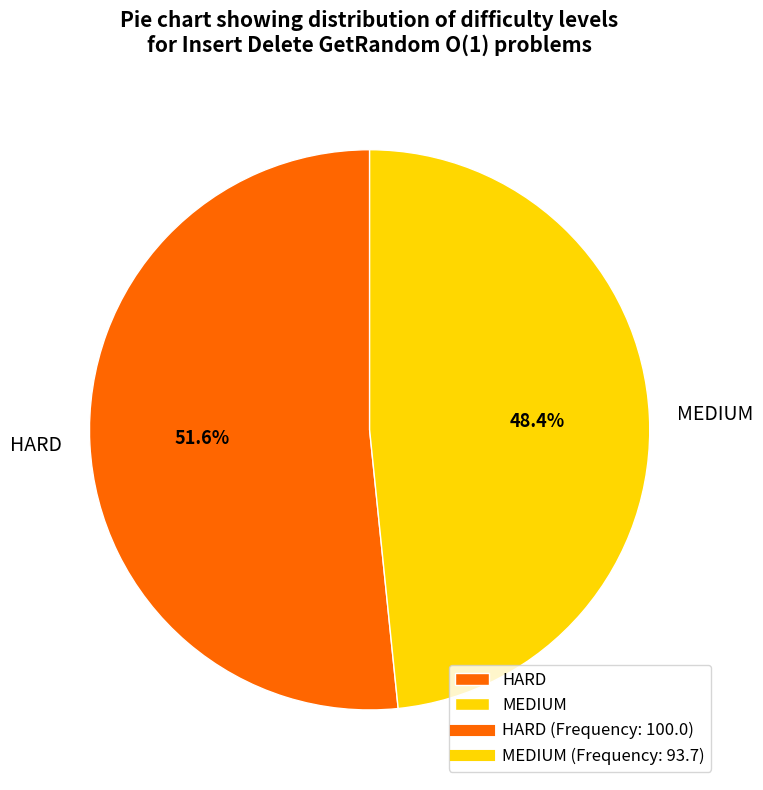

The MEDIUM slice represents 38% of the pie. True or false?

False